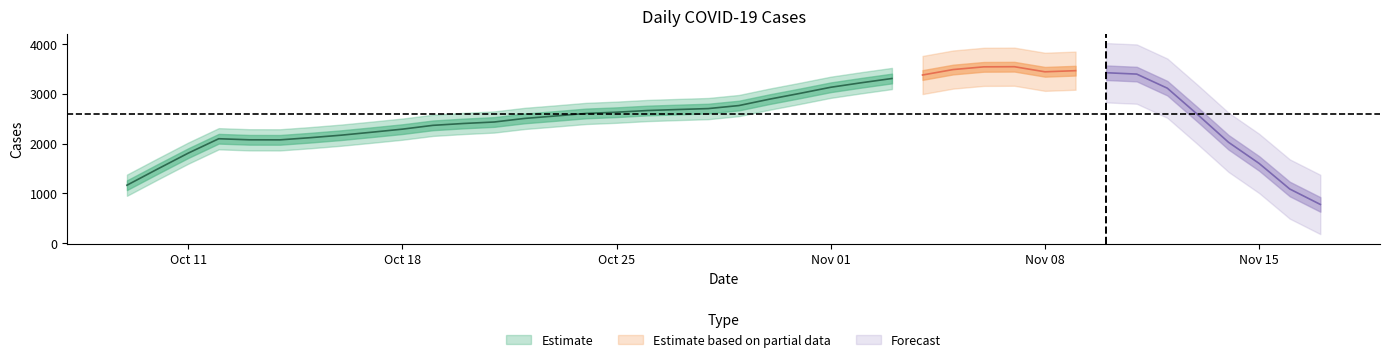

Count the number of categories in the chart.

40